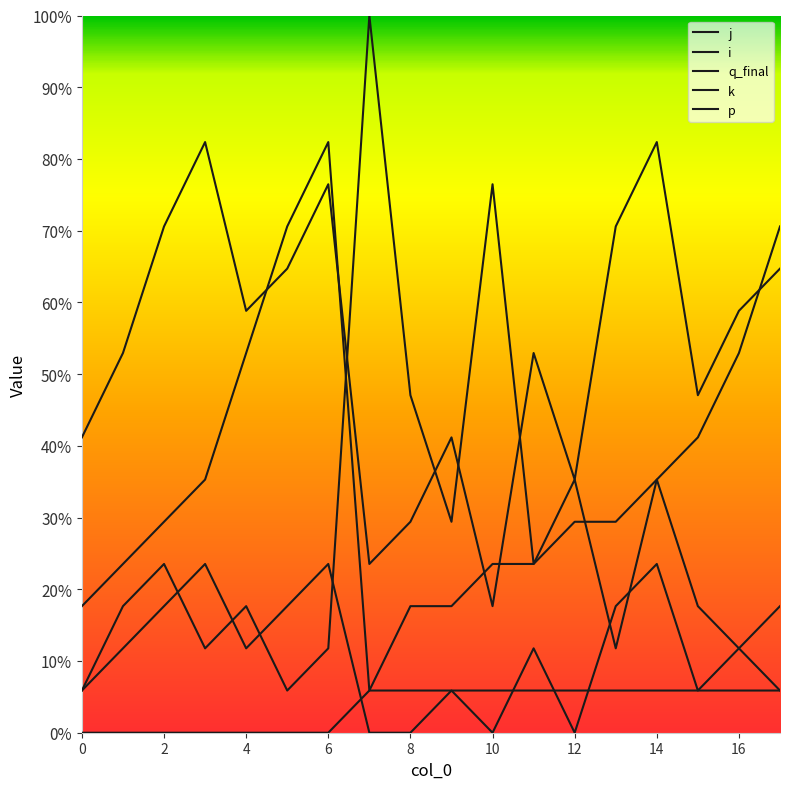

How many p values are between 0 and 1?

18